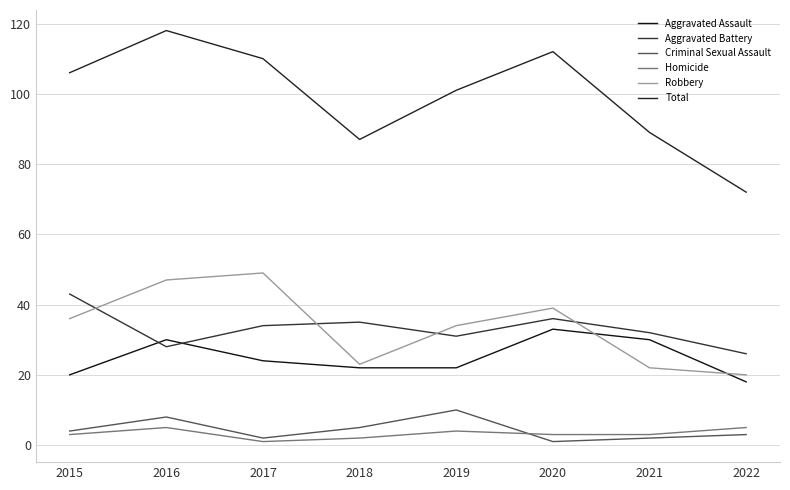

What are all the series names shown in the legend?

Aggravated Assault, Aggravated Battery, Criminal Sexual Assault, Homicide, Robbery, Total